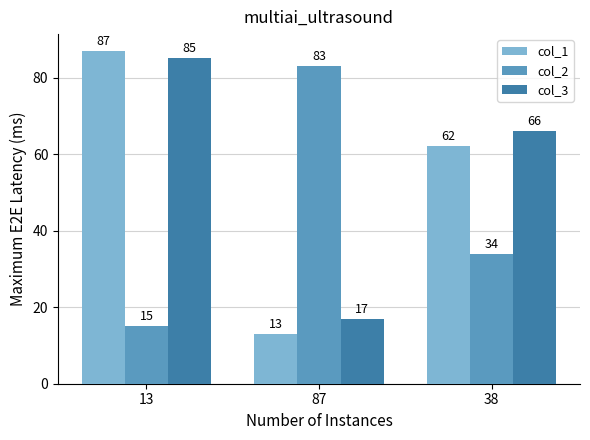

Rank the series by their average value, from highest to lowest.

col_3, col_1, col_2